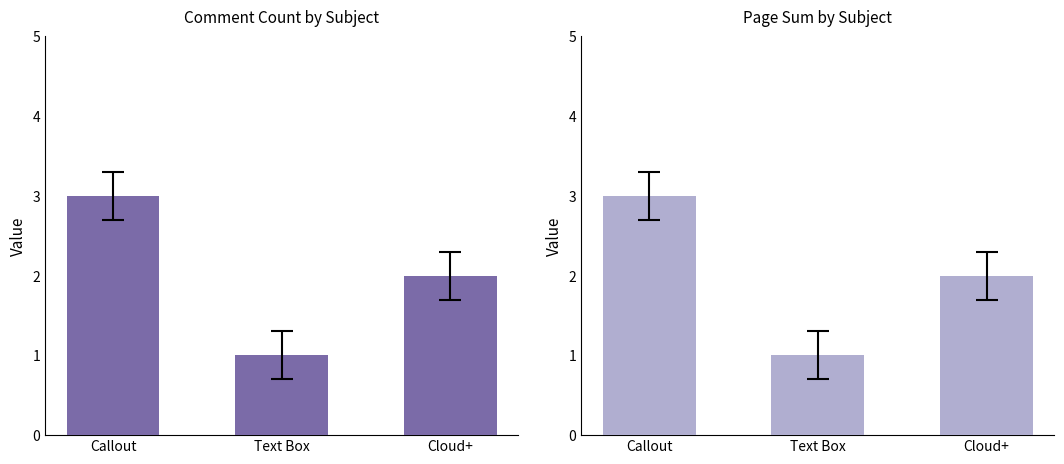

What are all the series names shown in the legend?

Count, Page Sum